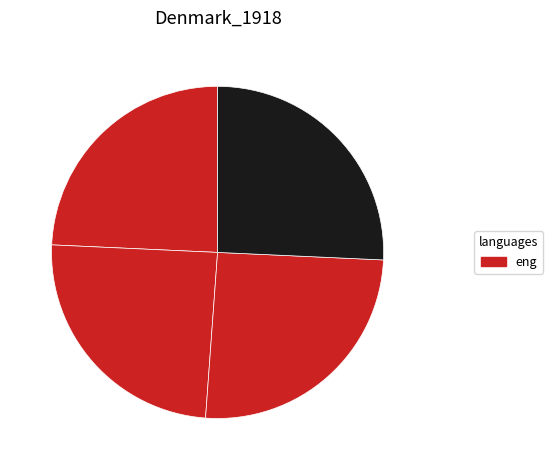

Is there any slice that represents more than half of the pie?

No